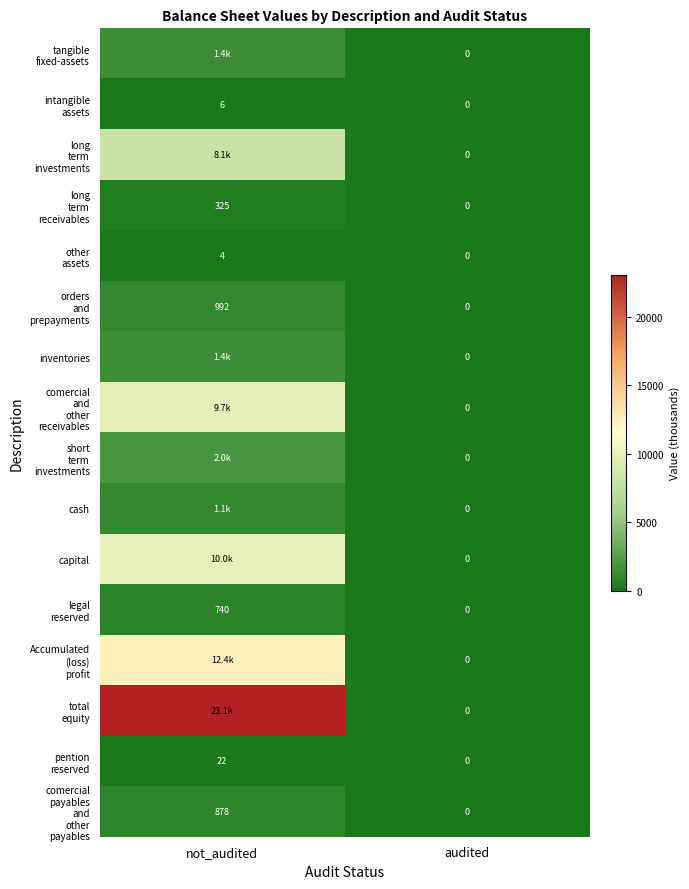

List the labels in order of legal reserved value, largest first.

not_audited, audited